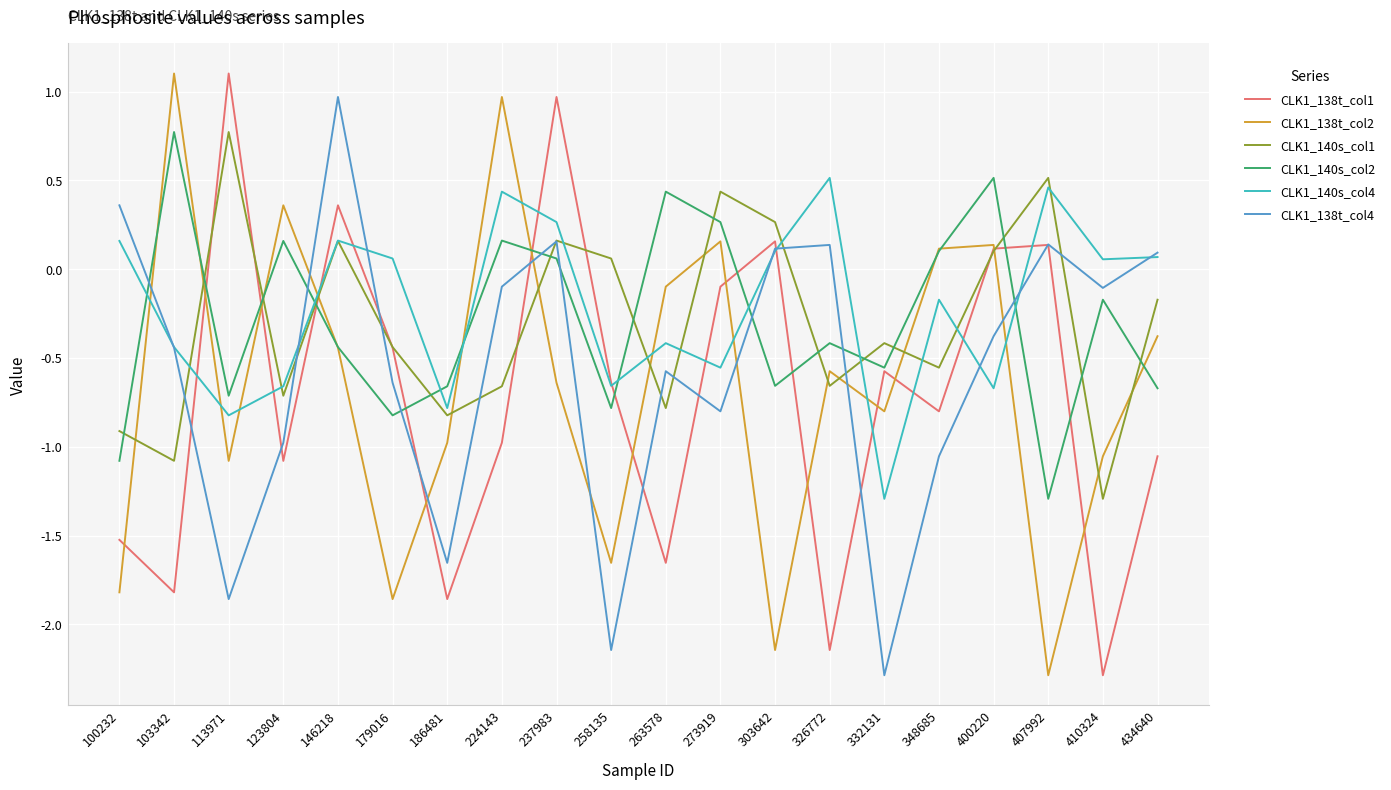

True or false: CLK1_140s_col4 and CLK1_138t_col2 cross at least once.

True